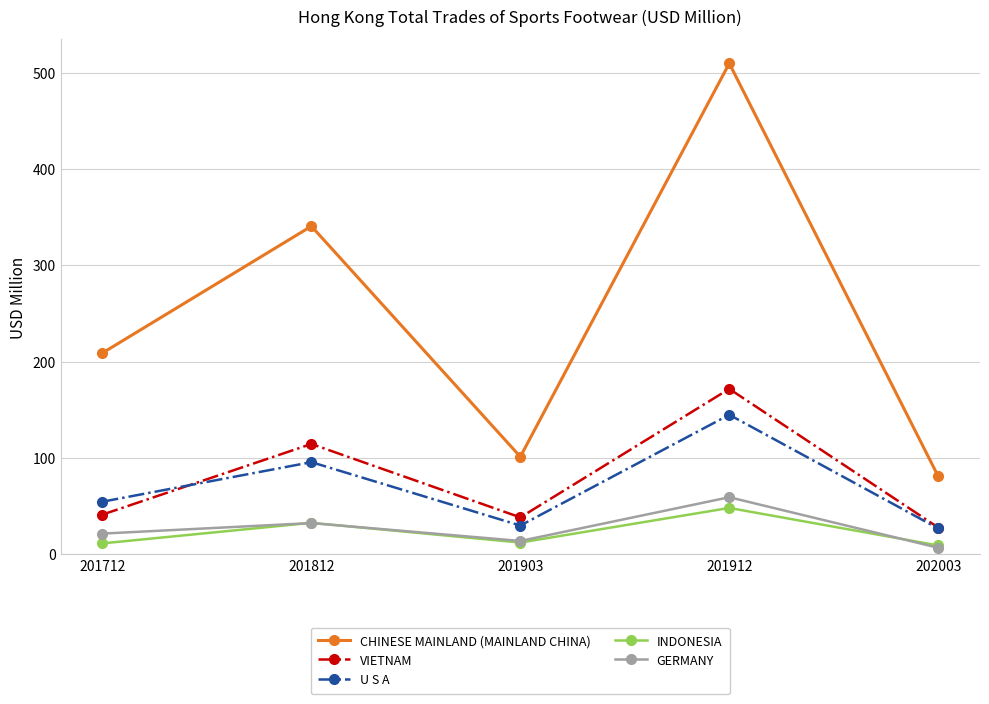

What is the difference between the maximum and minimum values in the VIETNAM series?

143.9